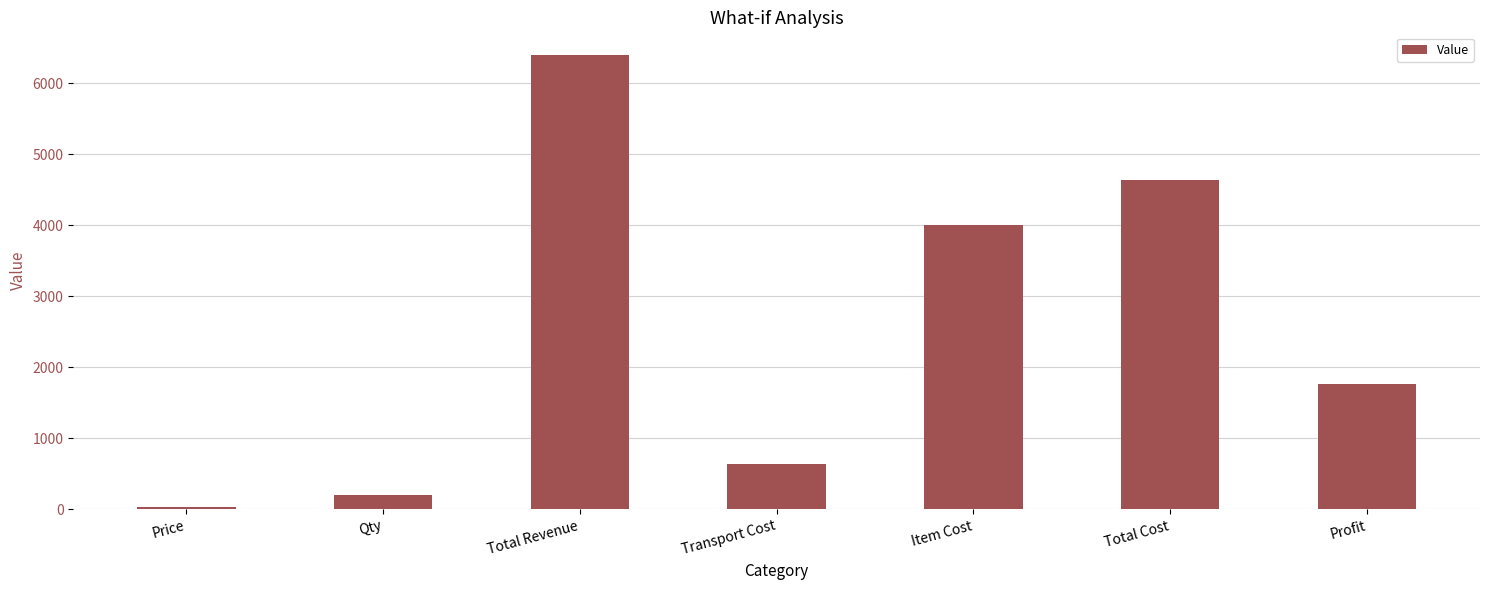

At which category does the chart reach its minimum across all series?

Price